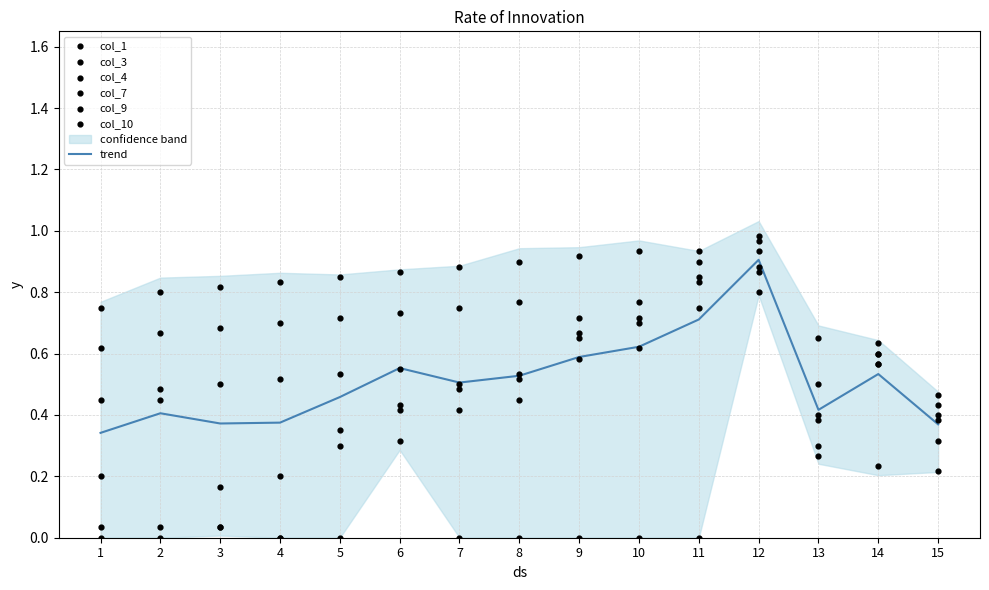

What are all the series names shown in the legend?

col_1, col_3, col_4, col_7, col_9, col_10